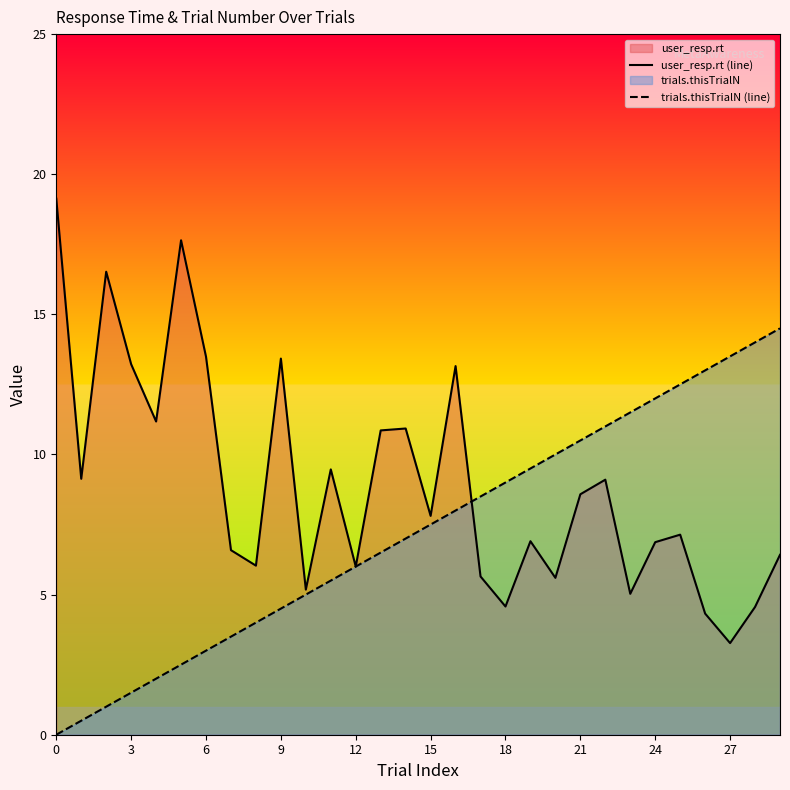

At which label does user_resp.rt (line) reach its minimum?

27